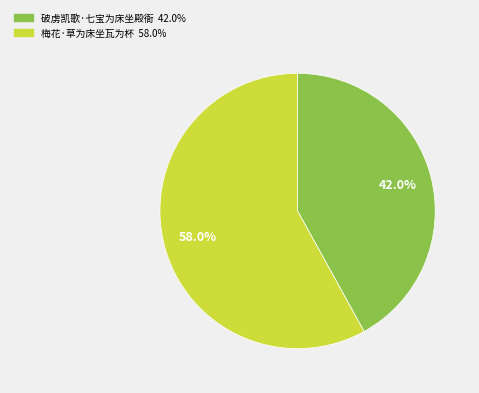

Does any single category account for the majority?

Yes